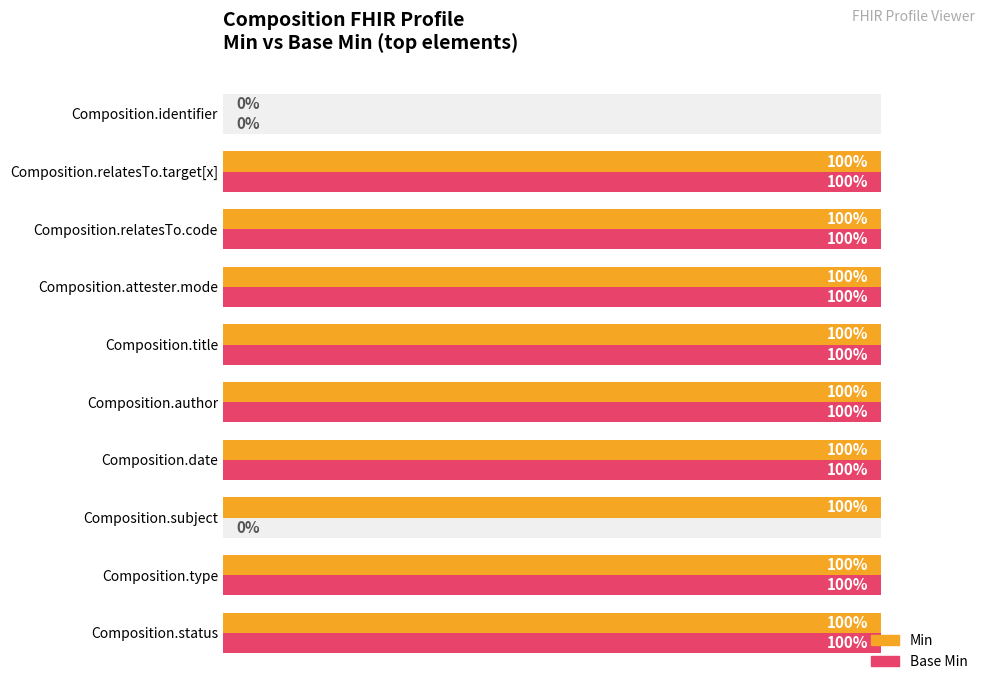

Which series has the largest total across all categories?

Min